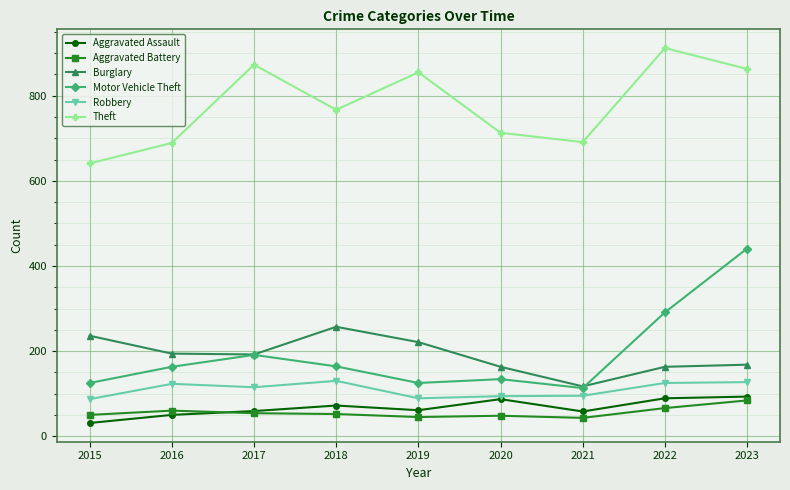

What is the value of the Burglary point at the 2nd from the left?

194